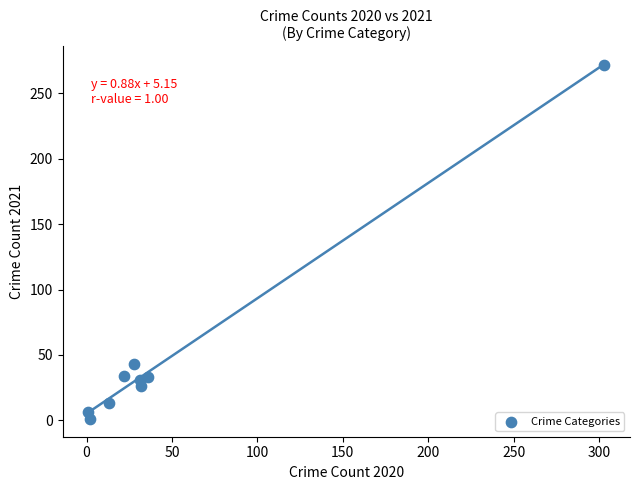

What Y value in the scatter plot is closest to 136?

43